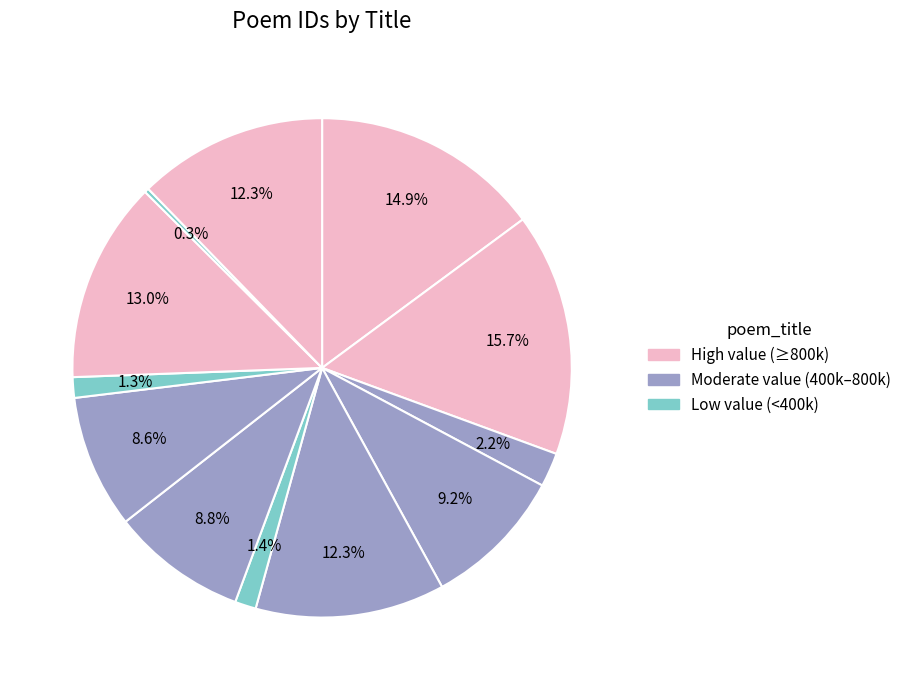

How many segments does this pie chart have?

12